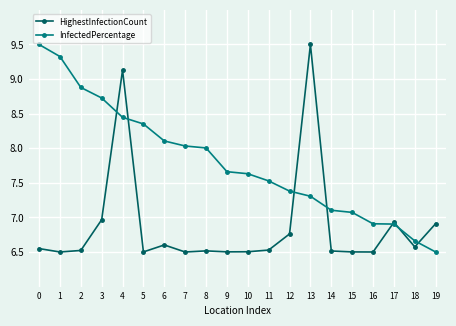

True or false: InfectedPercentage has a value of 12.2 at 15.

False